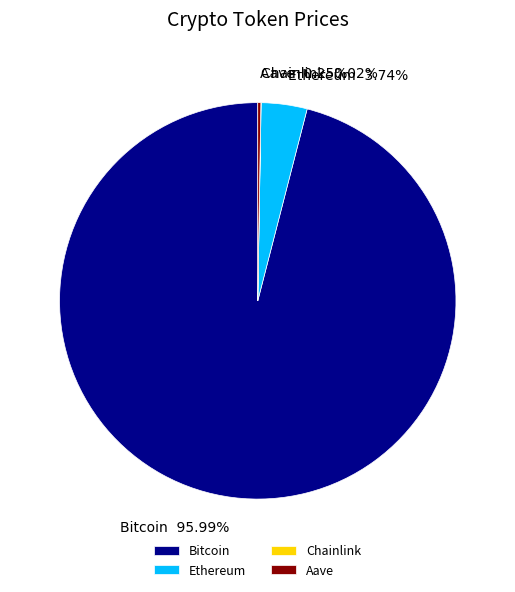

How much of the chart is everything except Ethereum?

96.3%